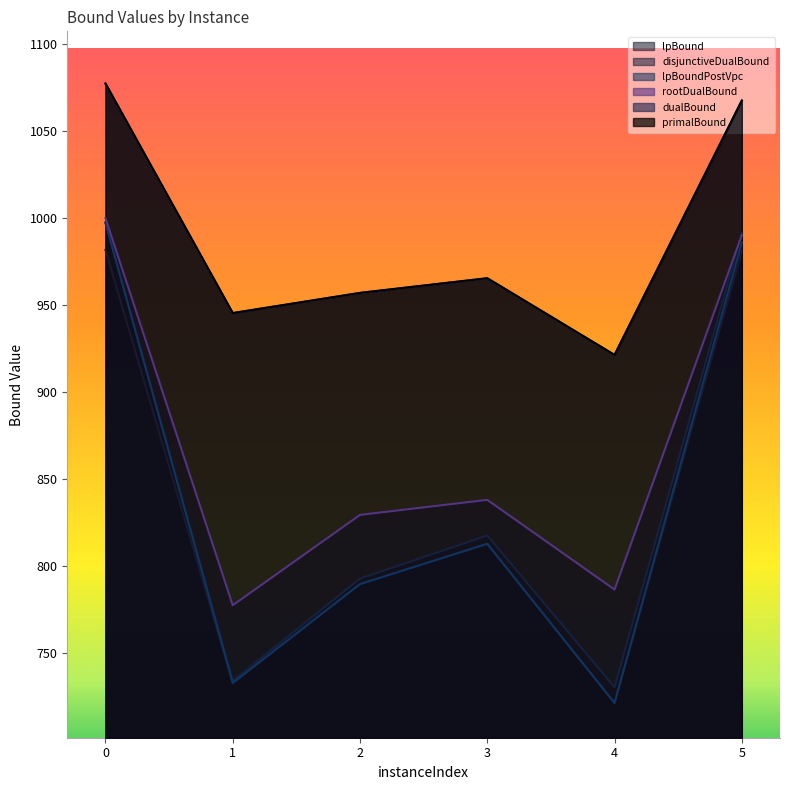

At how many categories does at least one series exceed 745?

6